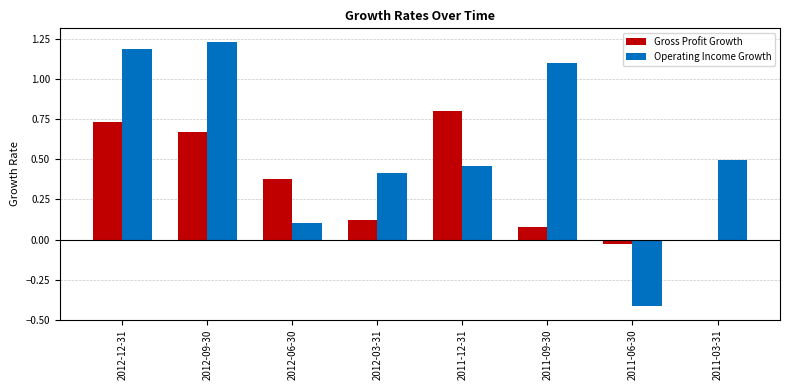

Where is Operating Income Growth nearest to the value 0?

2012-06-30